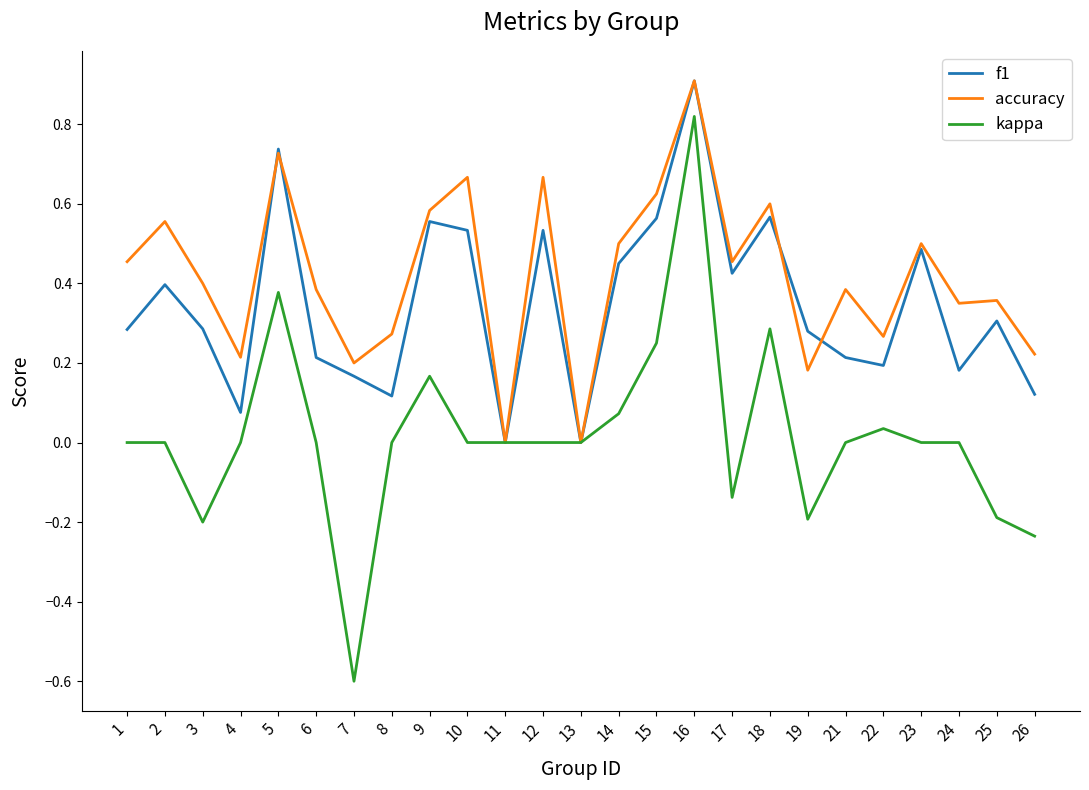

What is the sum of all accuracy values?

10.5